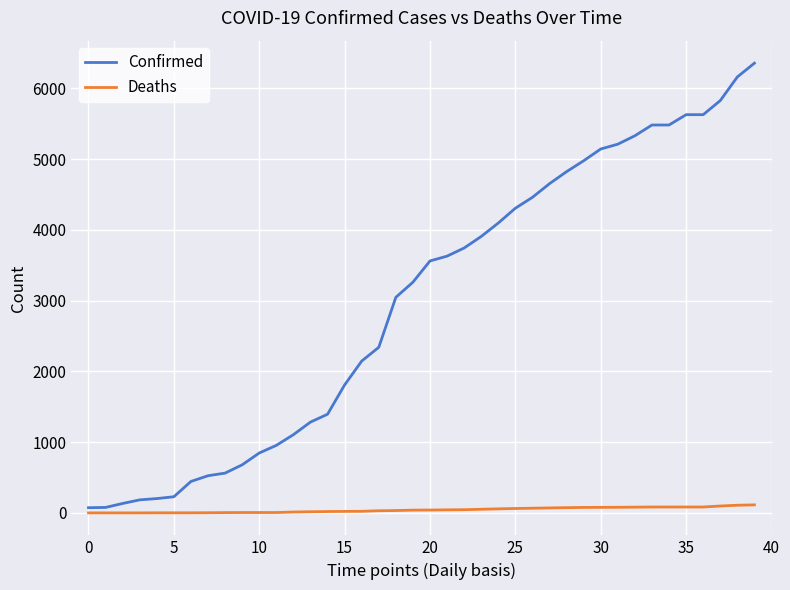

List the series in order of their overall mean, highest first.

Confirmed, Deaths